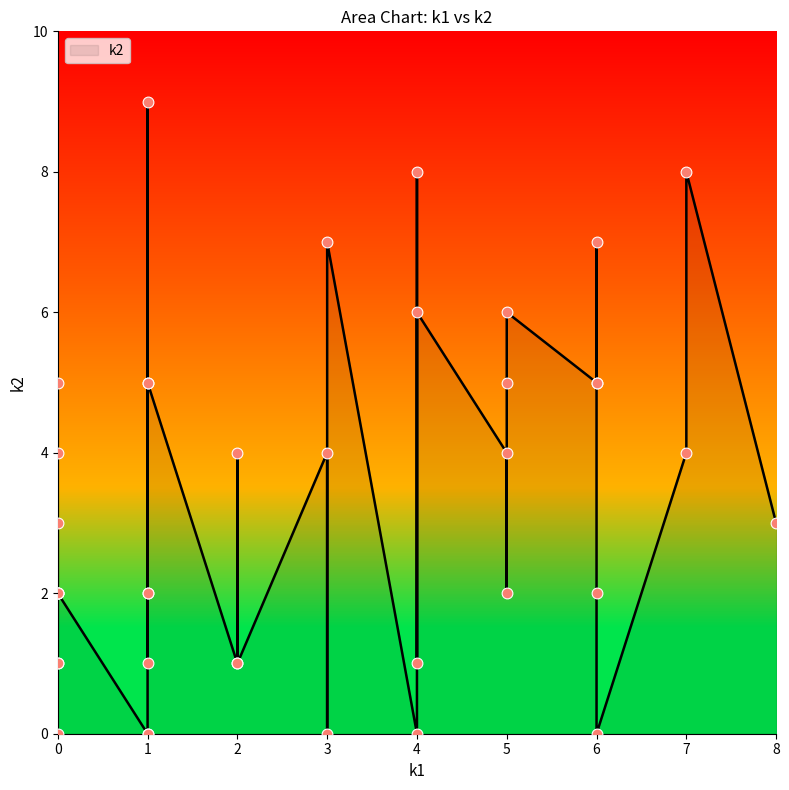

Between 0 and 6, which is larger?

6